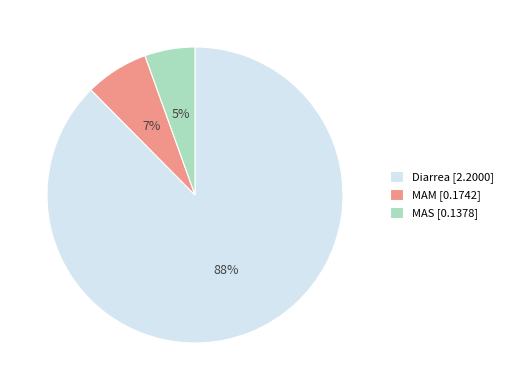

Count the number of slices in the pie.

3